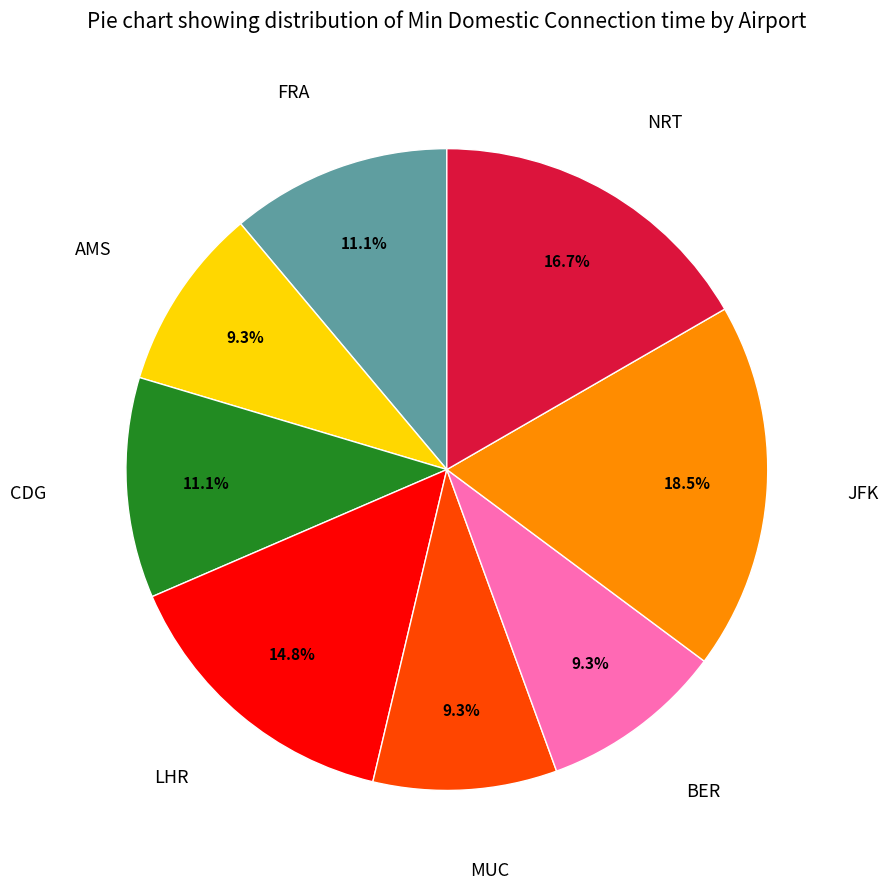

Is there any slice that represents more than half of the pie?

No